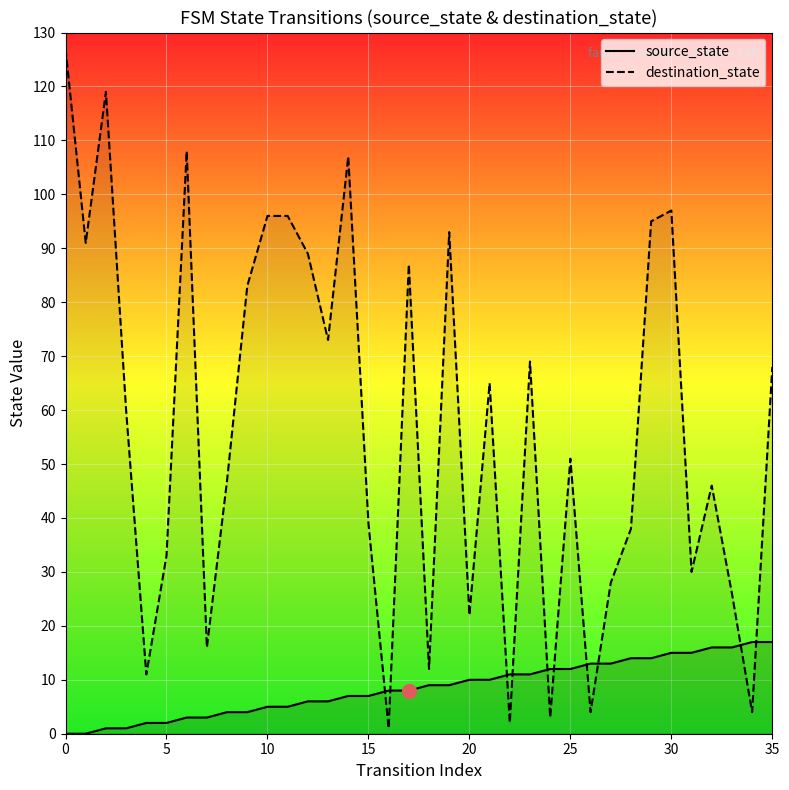

Does the chart display data point markers on the line(s)?

No